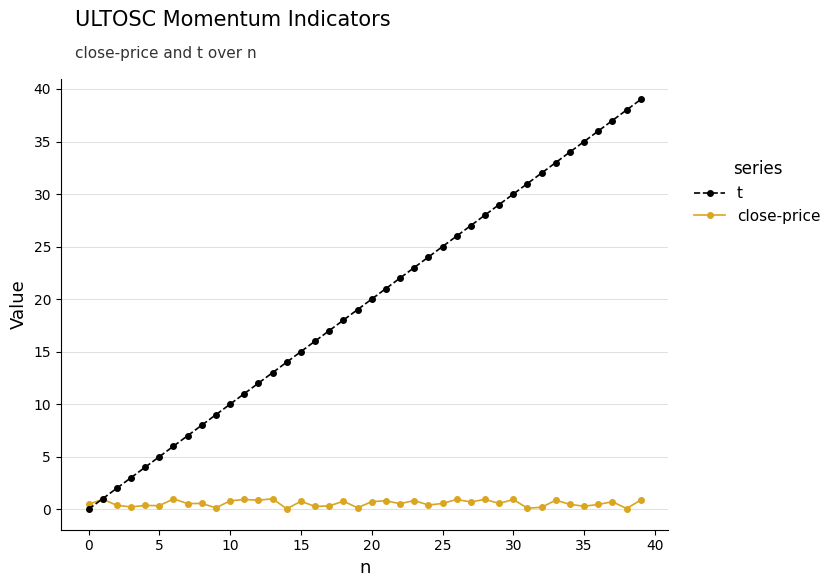

What is the sum of all t values?

780.0